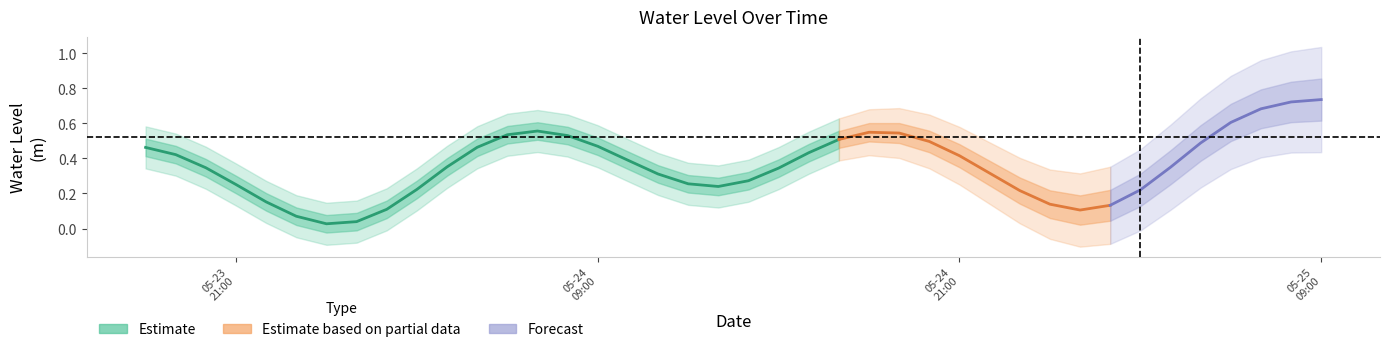

What is the maximum value shown in the chart?

0.8